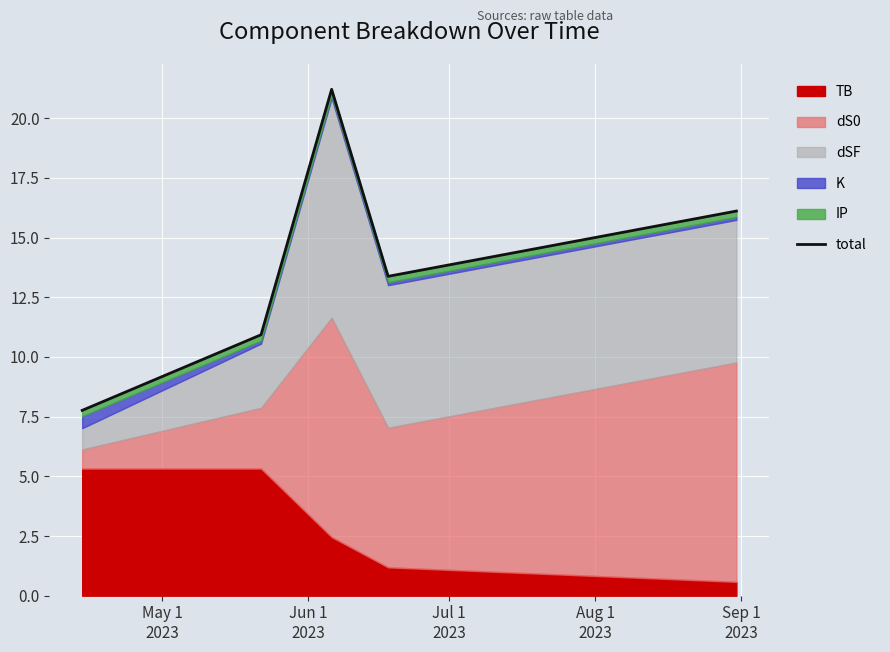

What is the average value?

13.9